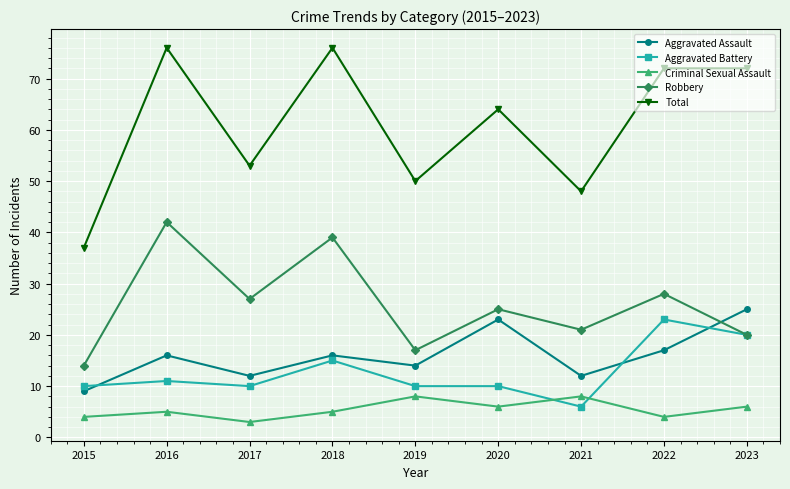

What is the difference between the Aggravated Assault values at 2020 and 2018?

7